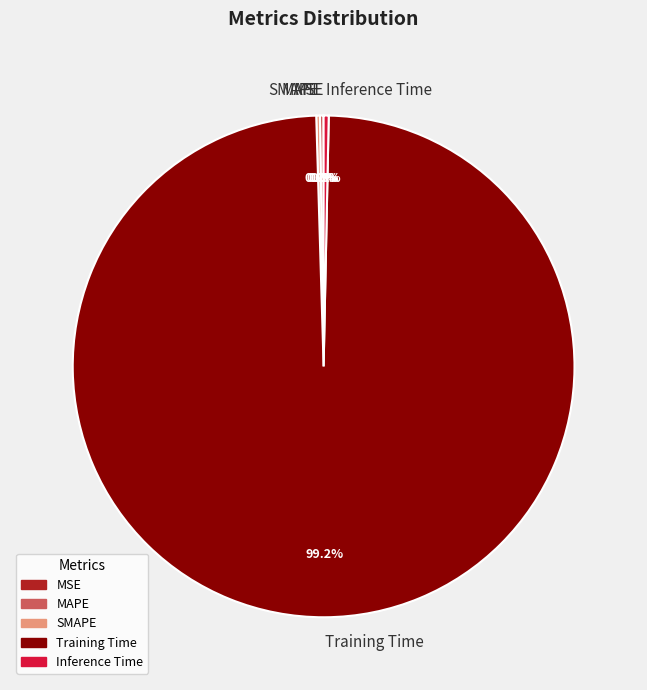

Combined, do Training Time and Inference Time account for over 50%?

Yes